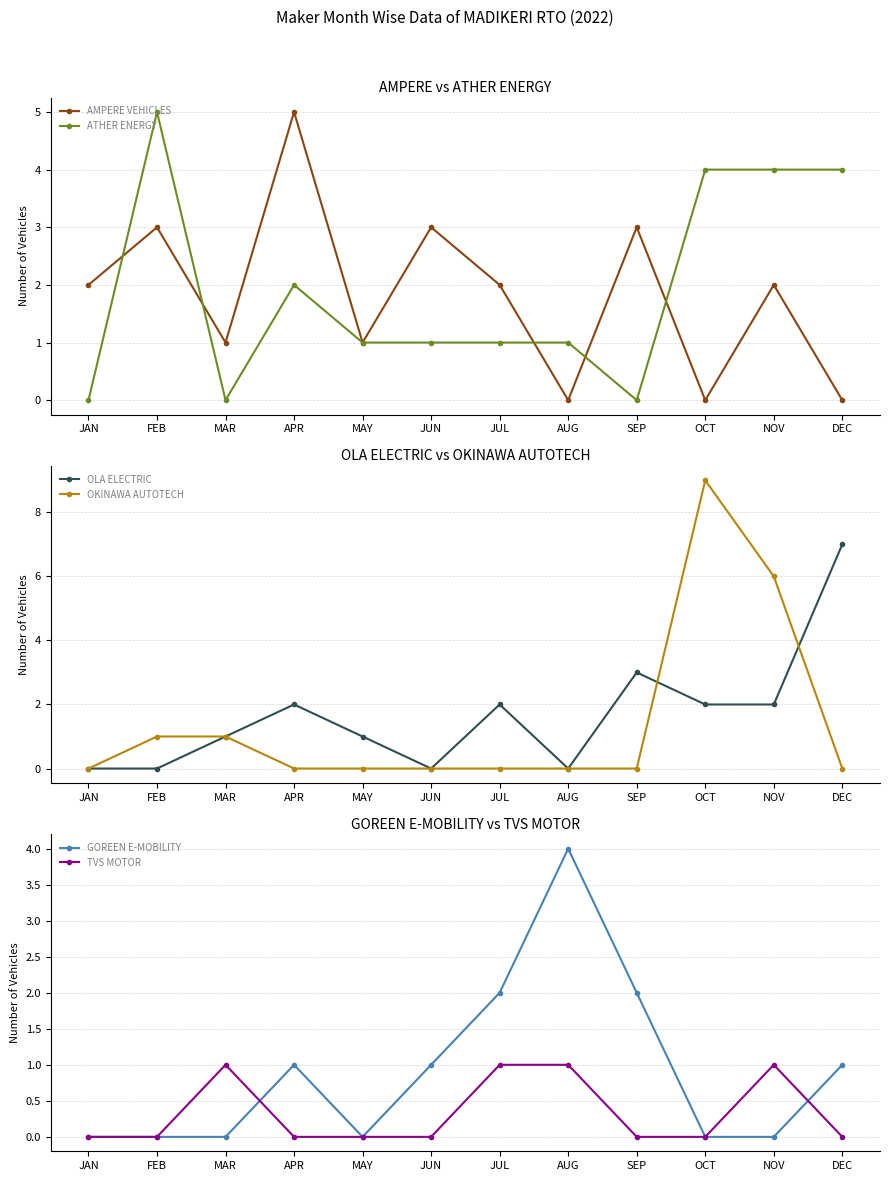

What is the label of the 12th point from the left?

DEC